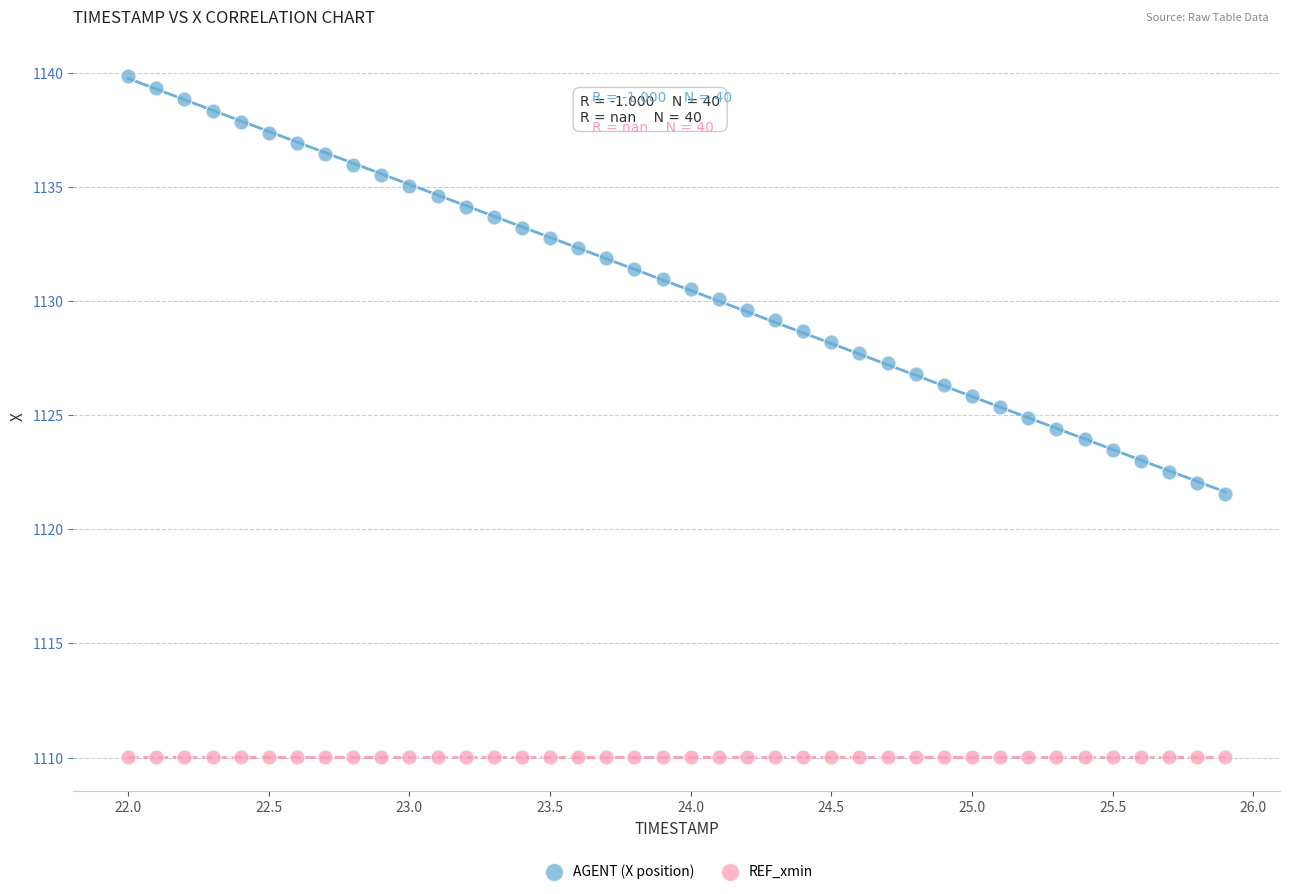

Which series reaches the minimum Y coordinate?

REF_xmin